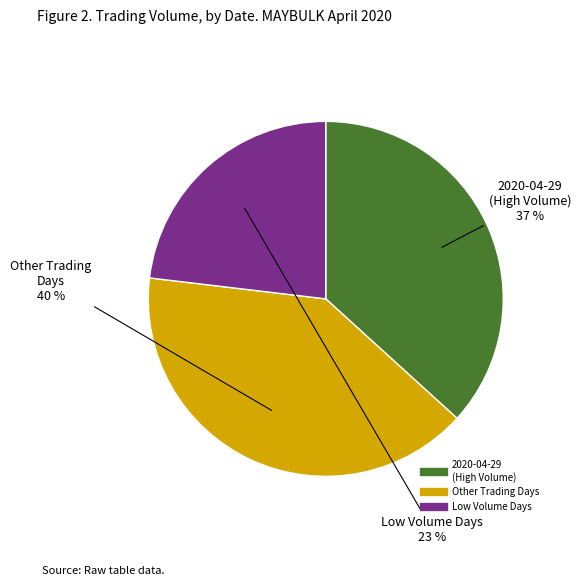

Is there a majority slice in this chart?

No